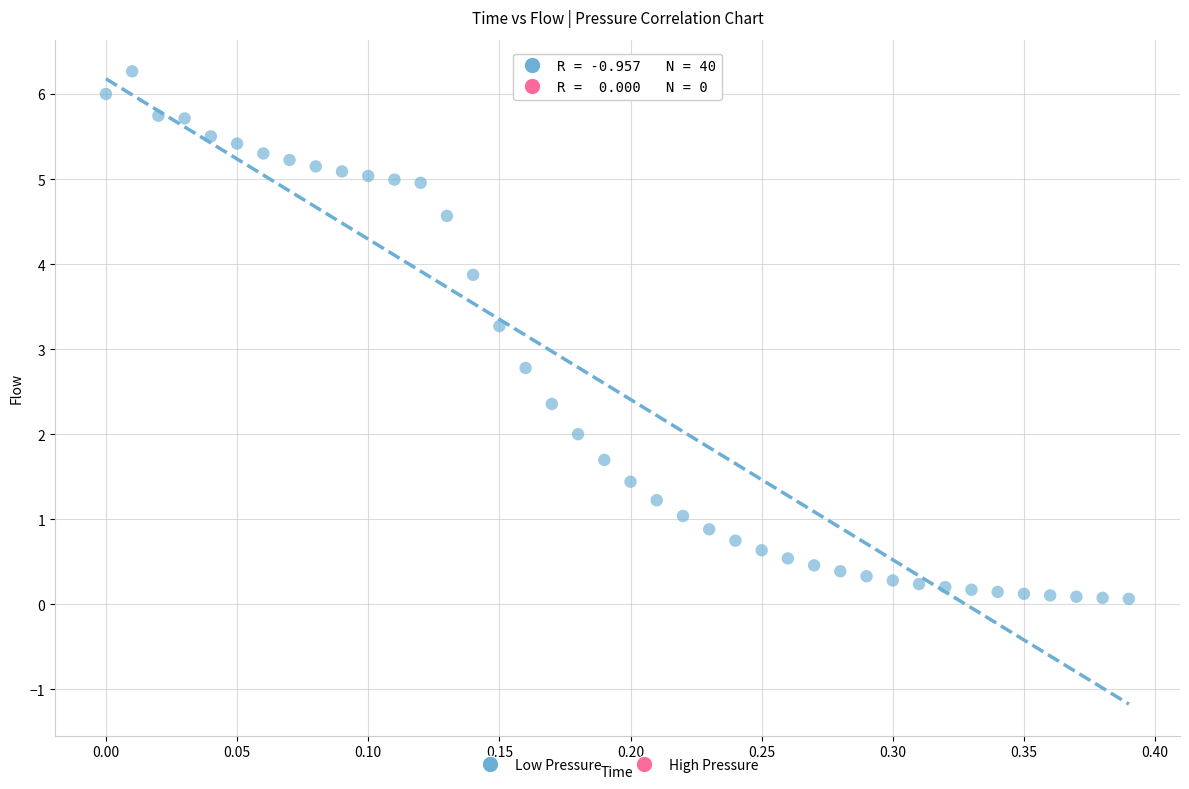

What is the range of X values (max minus min)?

0.4